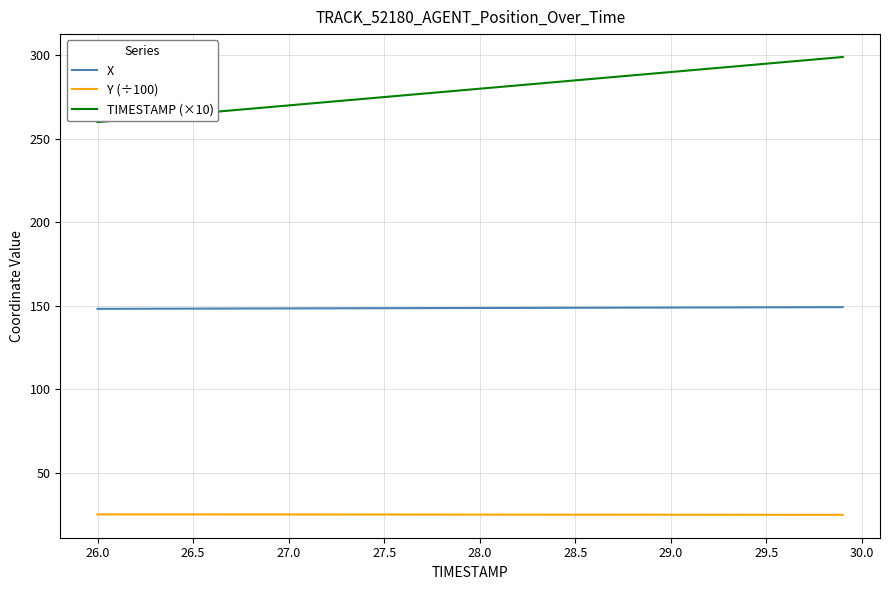

Rank the series by their maximum value, from highest to lowest.

TIMESTAMP (×10), X, Y (÷100)